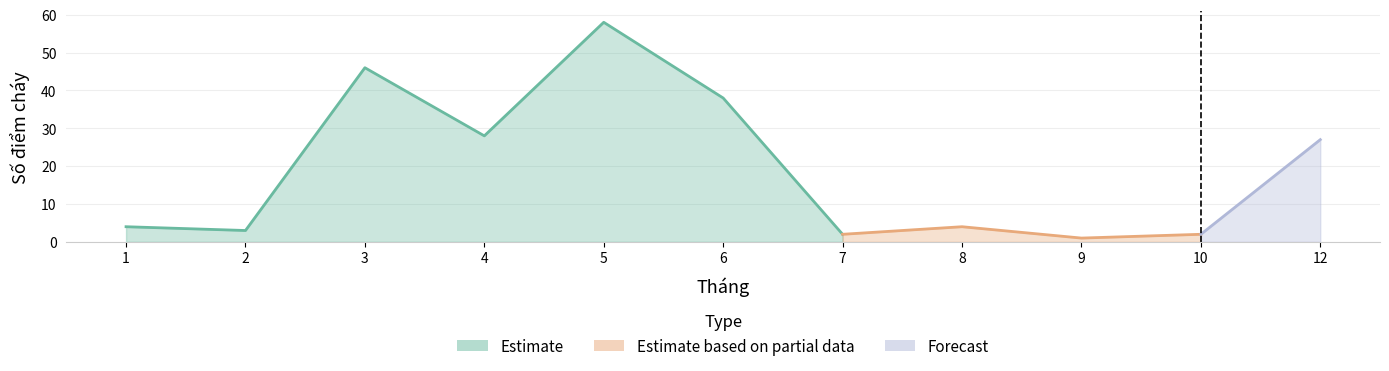

Reading right to left, transcribe all the data shown in this chart.

12=27	10=2	9=1	8=4	7=2	6=38	5=58	4=28	3=46	2=3	1=4